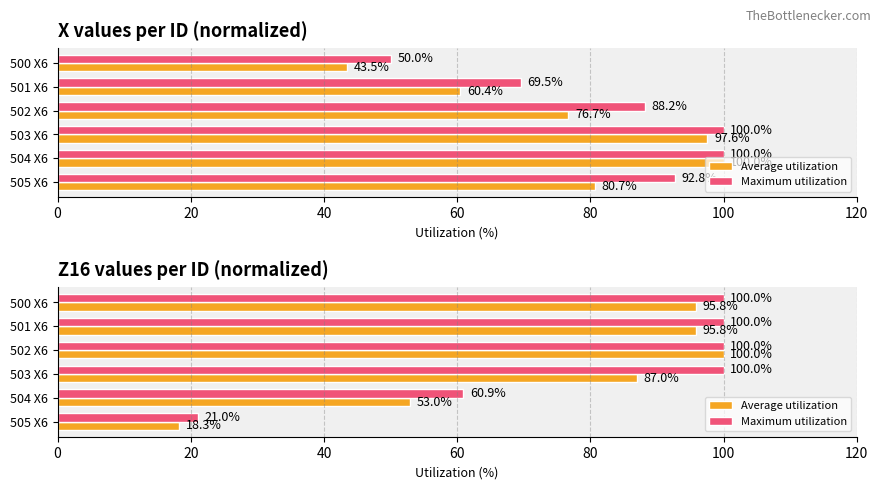

What is the lowest value of the Average utilization series?

18.3